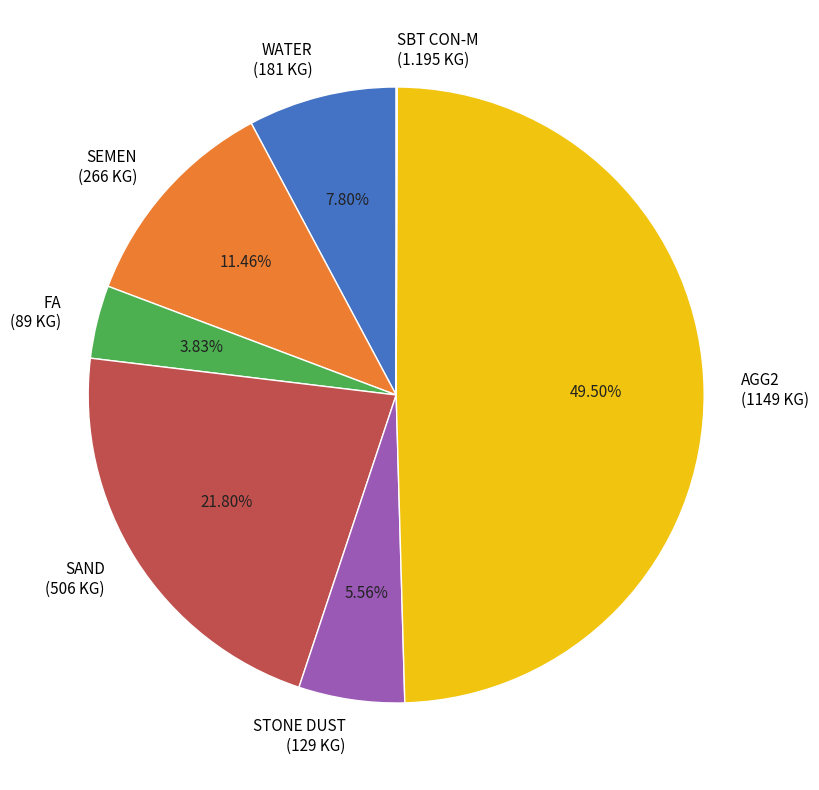

What is the total percentage of FA and SAND?

25.6%